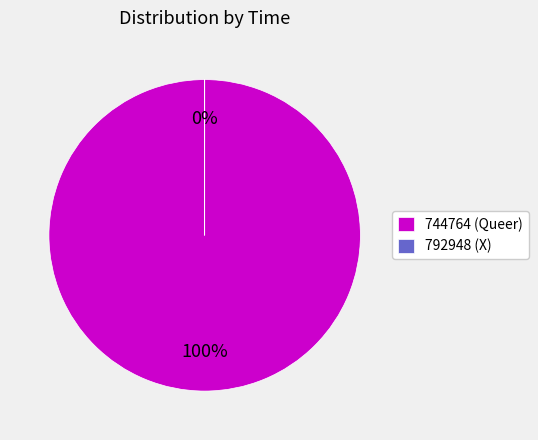

What portion of the pie excludes 792948?

100.0%